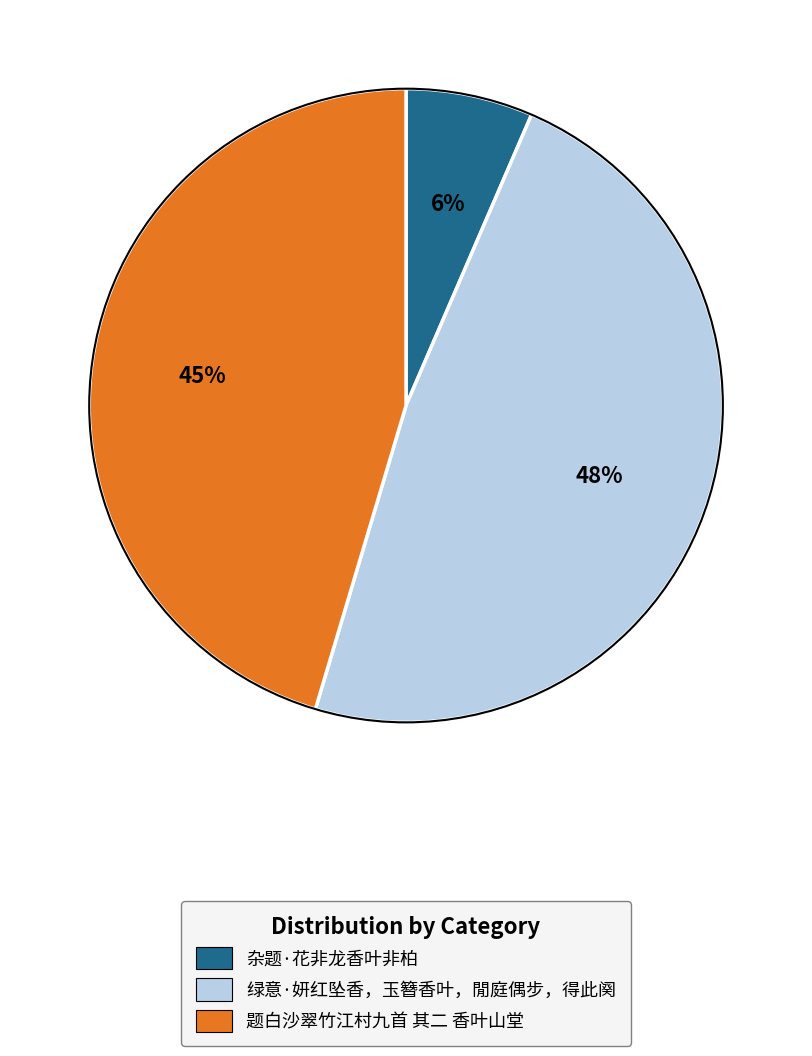

Is it true that 绿意·妍红坠香，玉簪香叶，閒庭偶步，得此阕 is 48% of the pie?

True